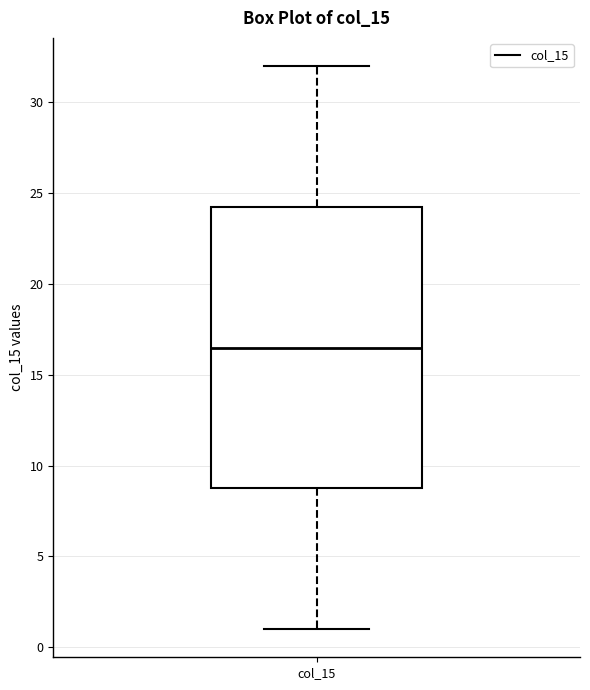

Read this box plot against the y-axis: the position of the median line, the range covered by the box, and the ends of both whiskers. The values are not printed on the chart, so give them approximately, as read against the axis.

median 16.5, box 9.0 to 24.5, whiskers 1.0 to 32.0